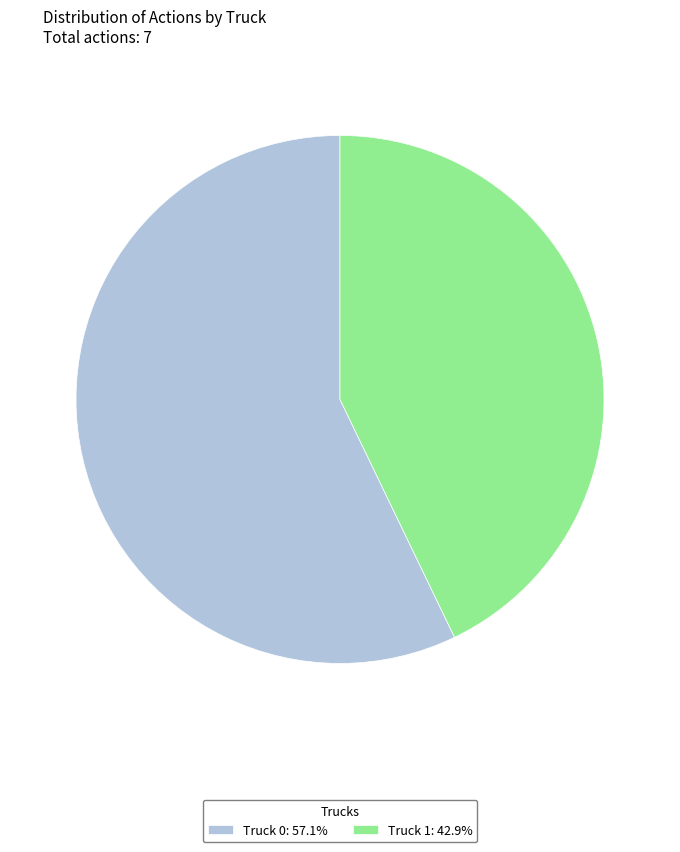

How many slices are in this pie chart?

2